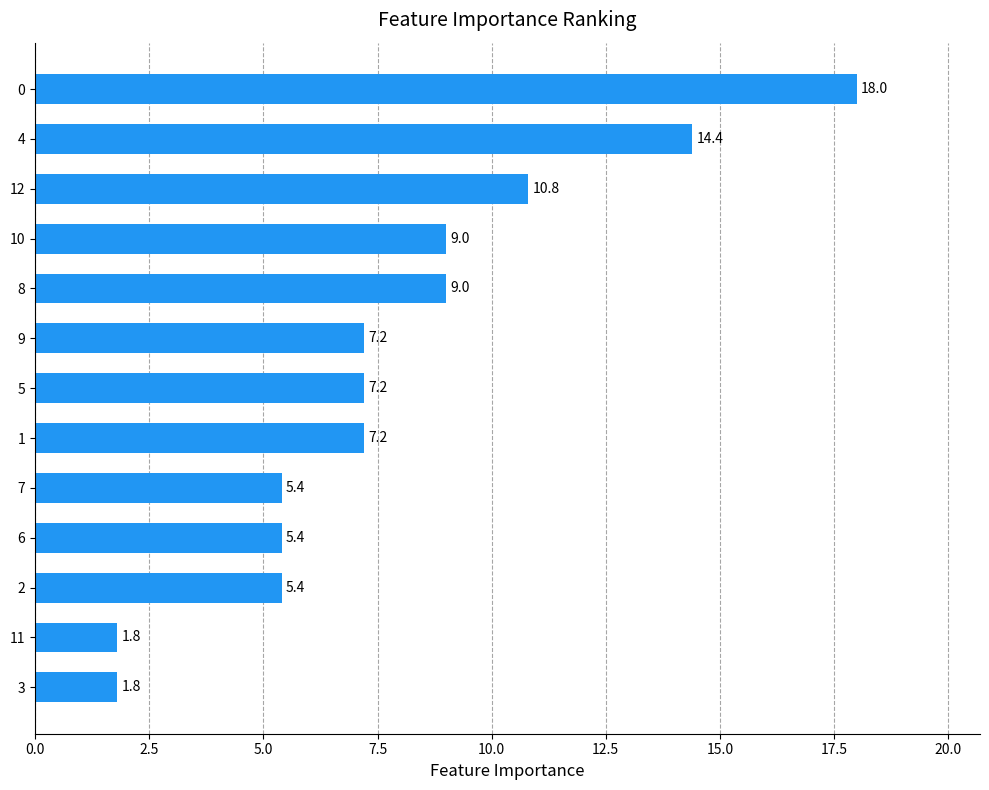

Reading bottom to top, transcribe all the data shown in this chart.

1.8	1.8	5.4	5.4	5.4	7.2	7.2	7.2	9.0	9.0	10.8	14.4	18.0